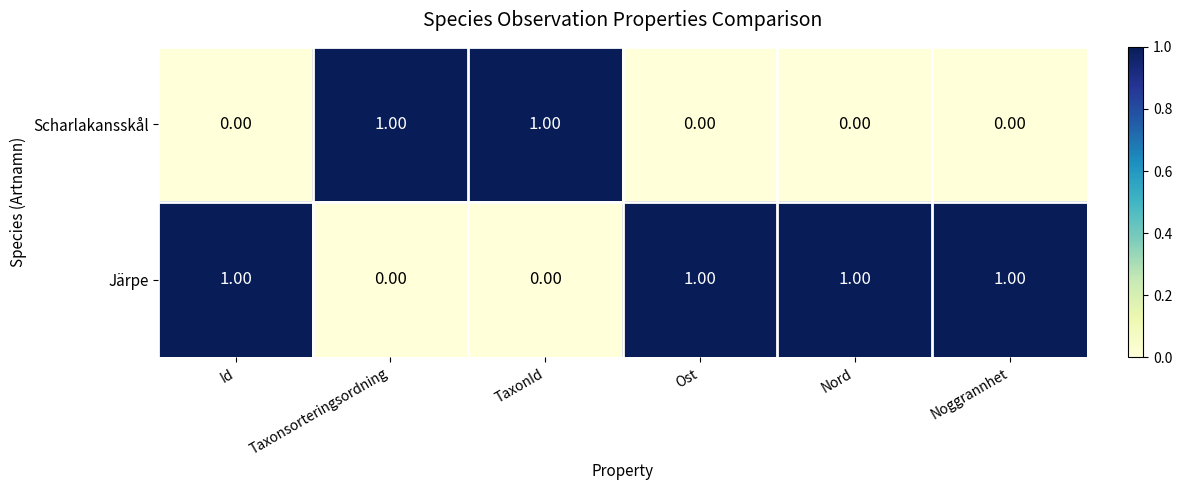

Rank the series by their average value, from lowest to highest.

Scharlakansskål, Järpe